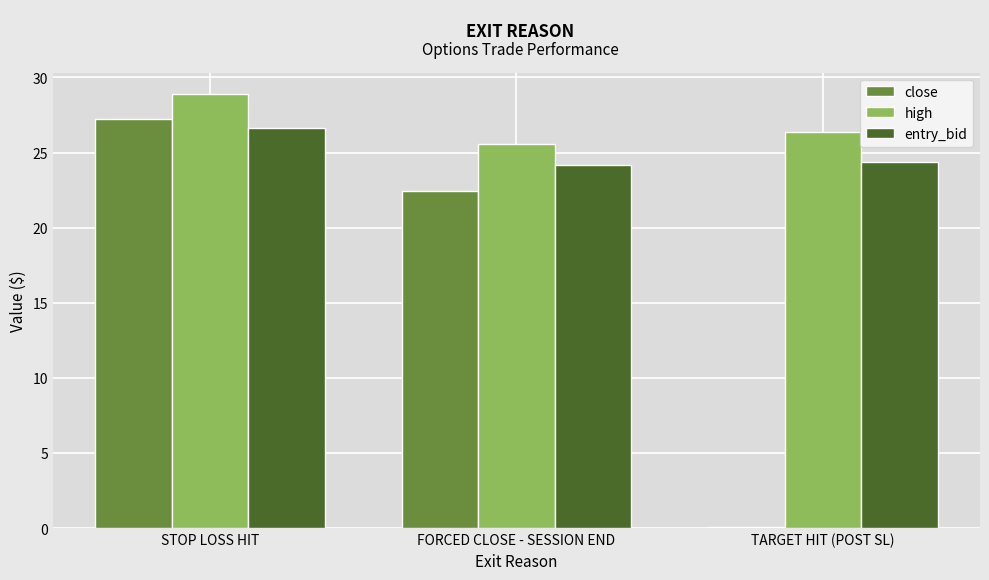

What are all the series names shown in the legend?

close, high, entry_bid